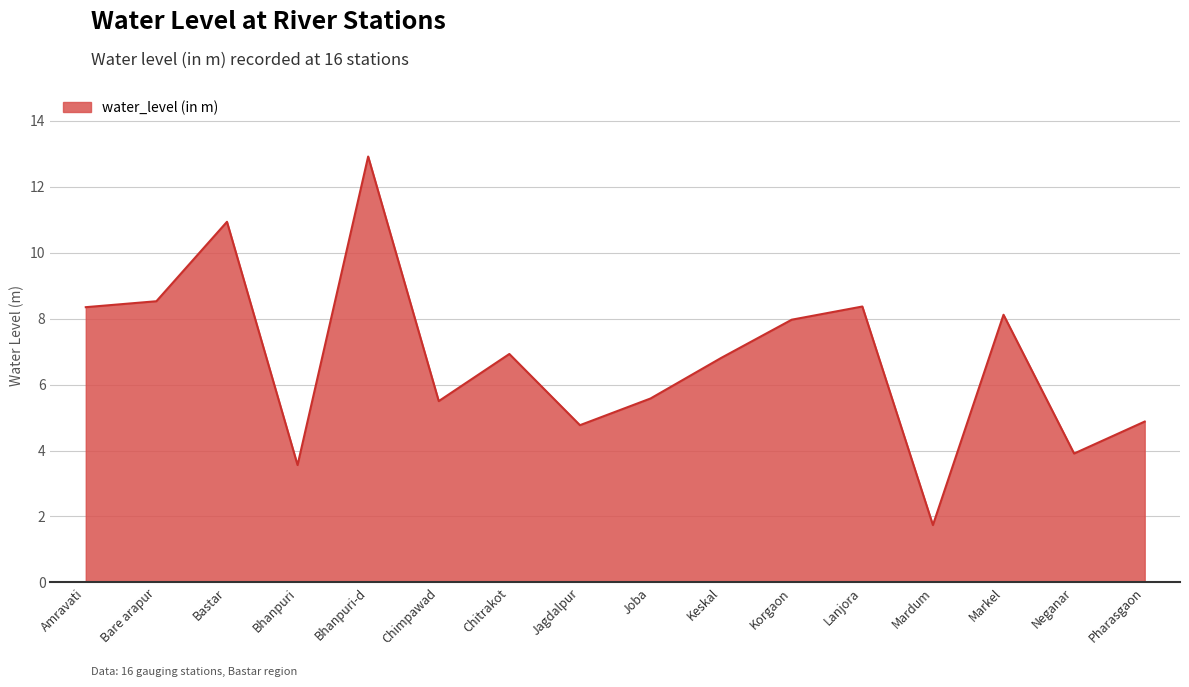

What is the change in value from Bastar to Joba?

-5.4